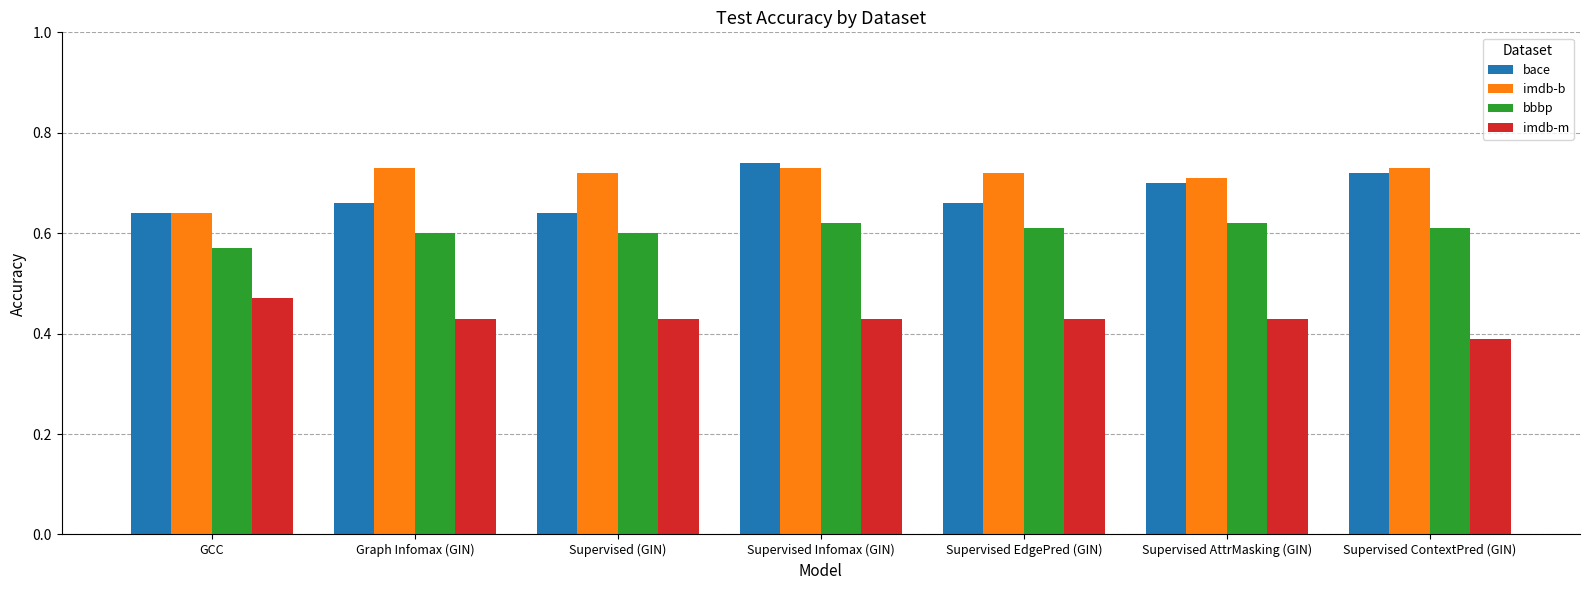

Does the chart contain any negative values?

No